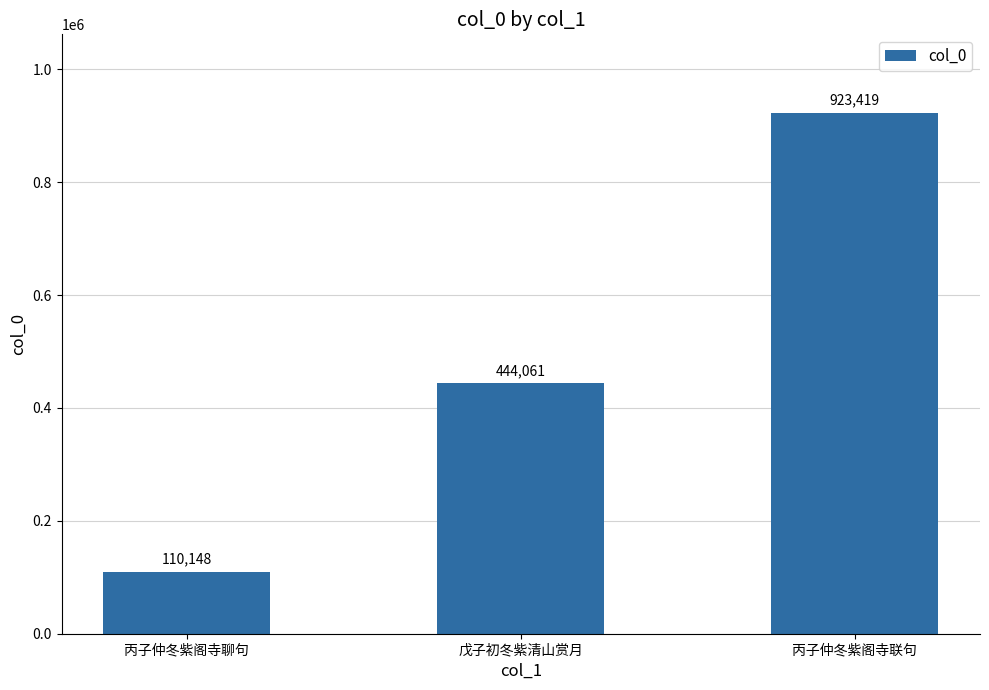

Reading right to left, transcribe all the data shown in this chart.

923419	444061	110148